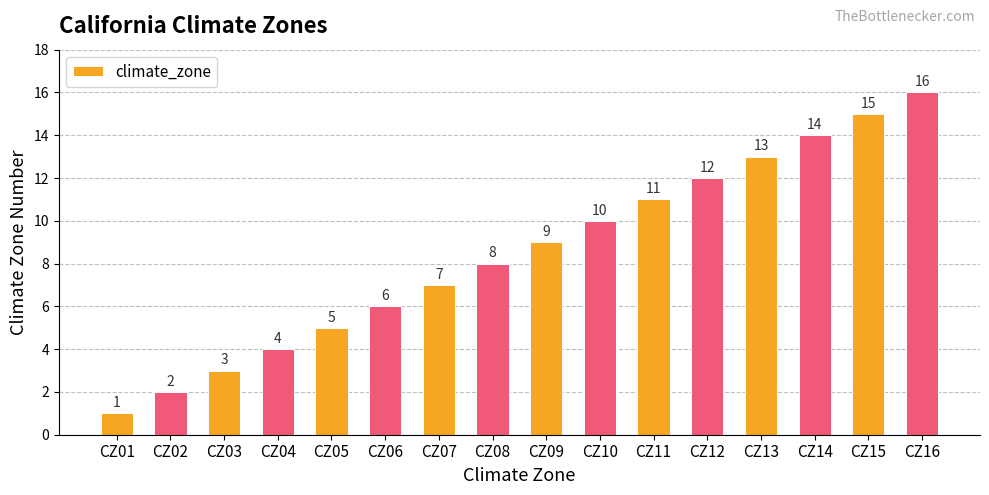

At which label is the value closest to 8?

CZ08